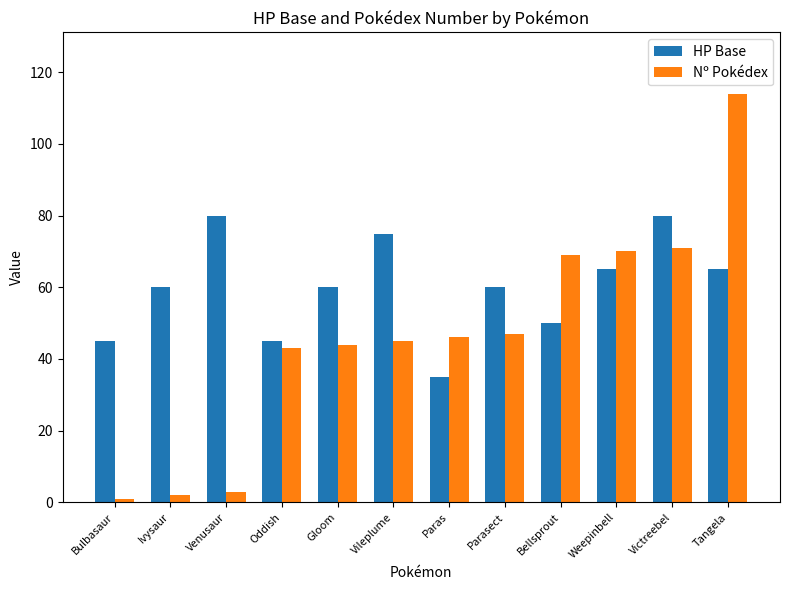

Rank the series by their maximum value, from lowest to highest.

HP Base, Nº Pokédex